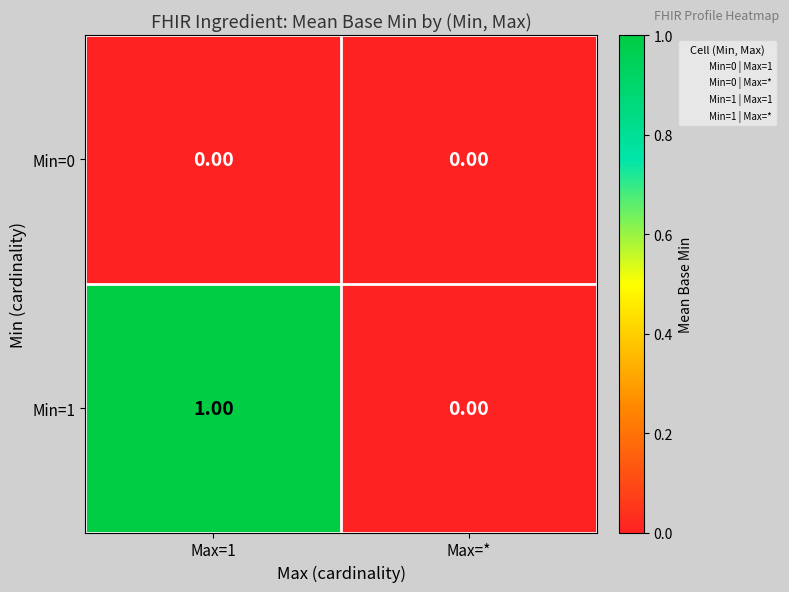

At which label does Min=1 reach its minimum?

Max=*